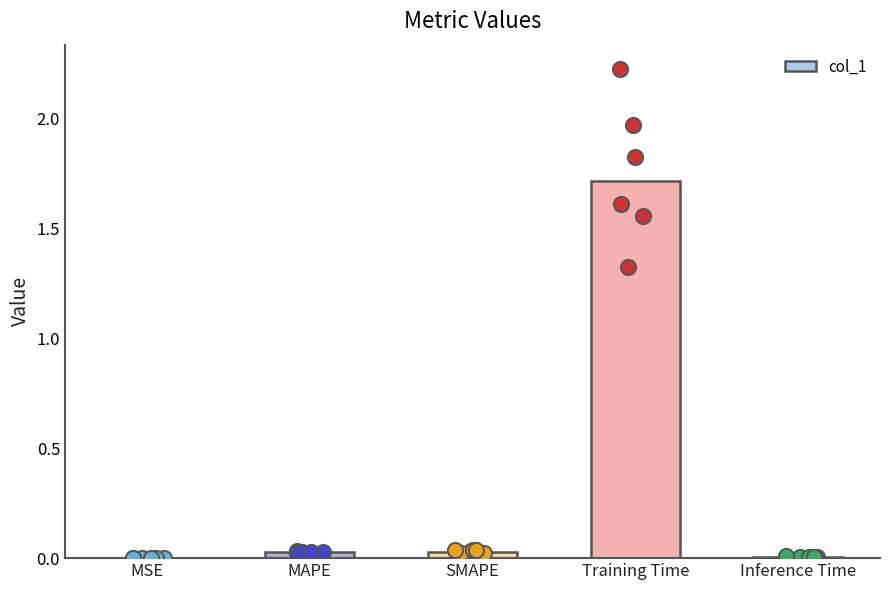

Between SMAPE and MAPE, which is larger?

SMAPE